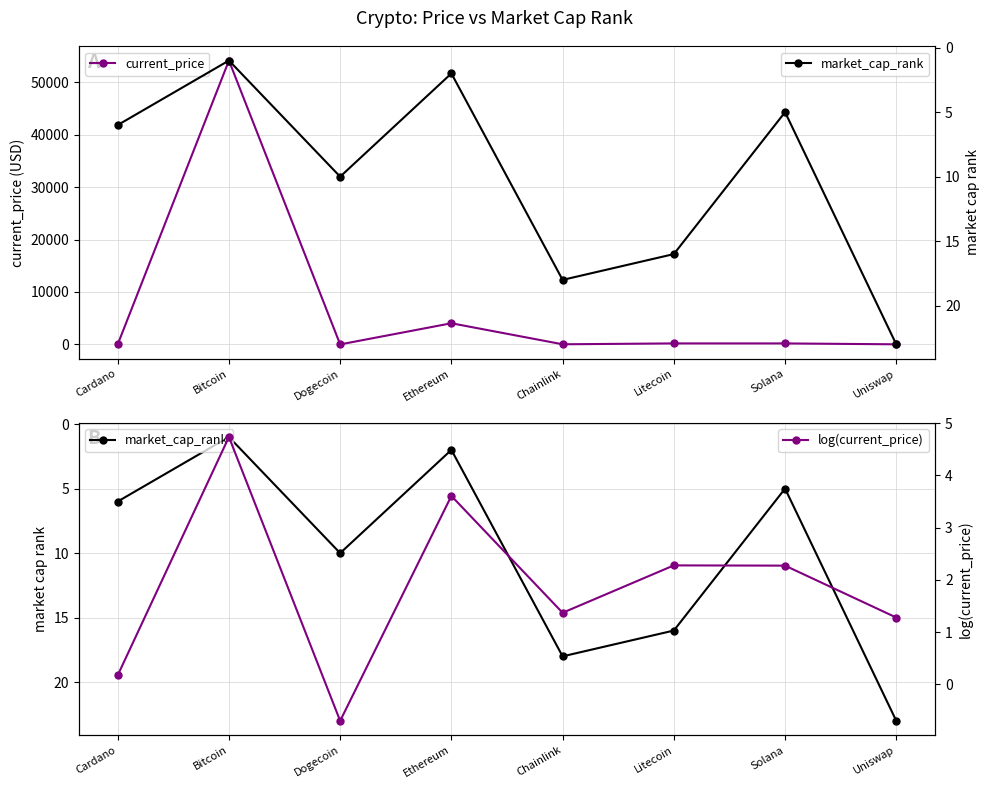

What are all the series names shown in the legend?

current_price, market_cap_rank, log(current_price)